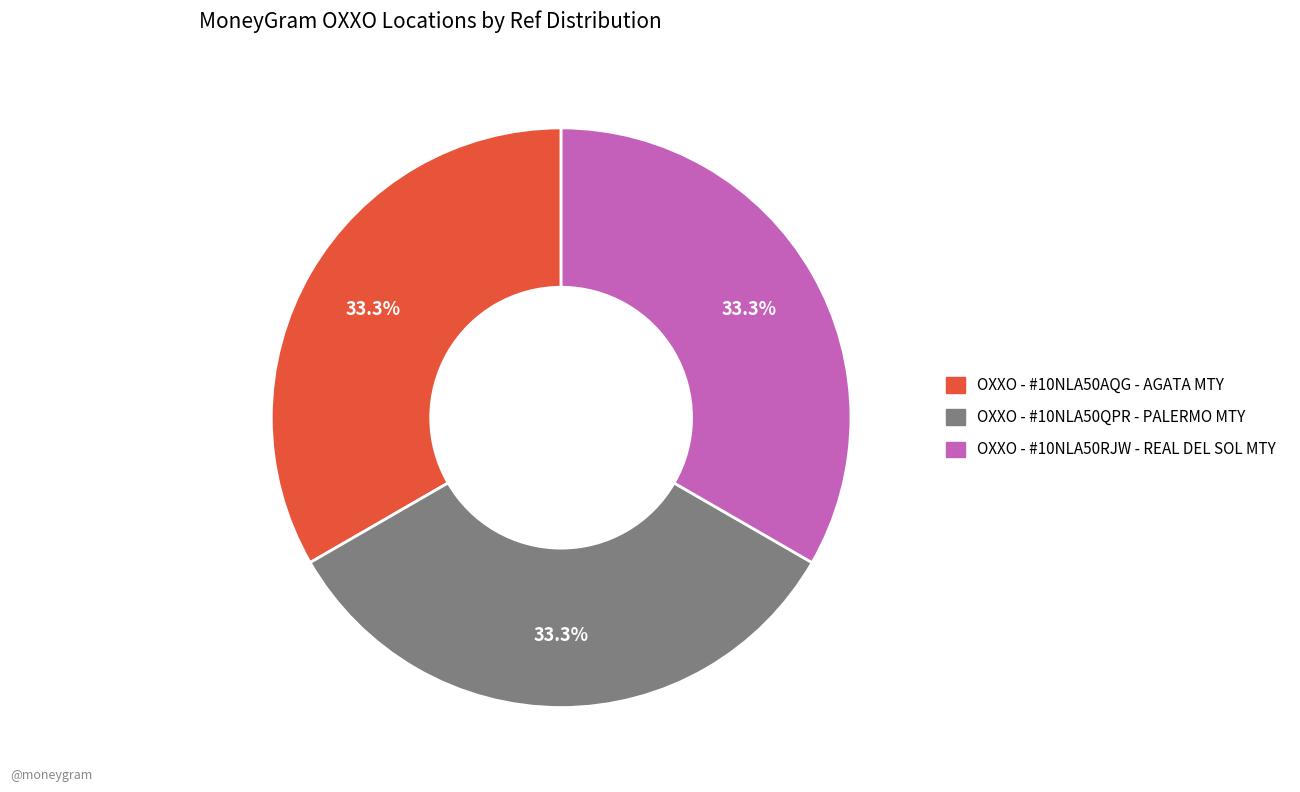

Is it true that OXXO - #10NLA50QPR - PALERMO MTY is 33% of the pie?

True